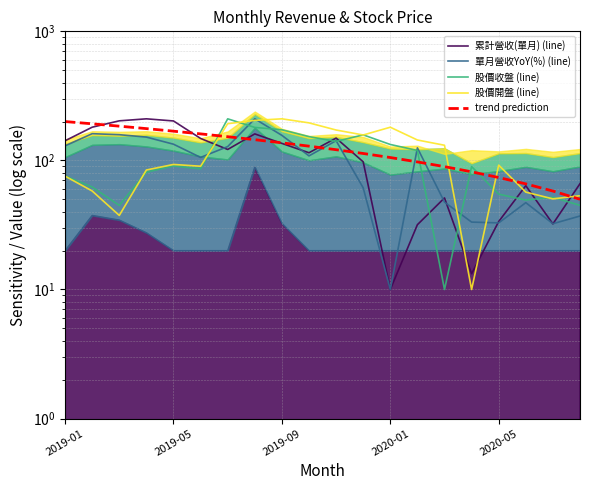

Is it true that trend prediction equals 178.8 at 2019-09?

False